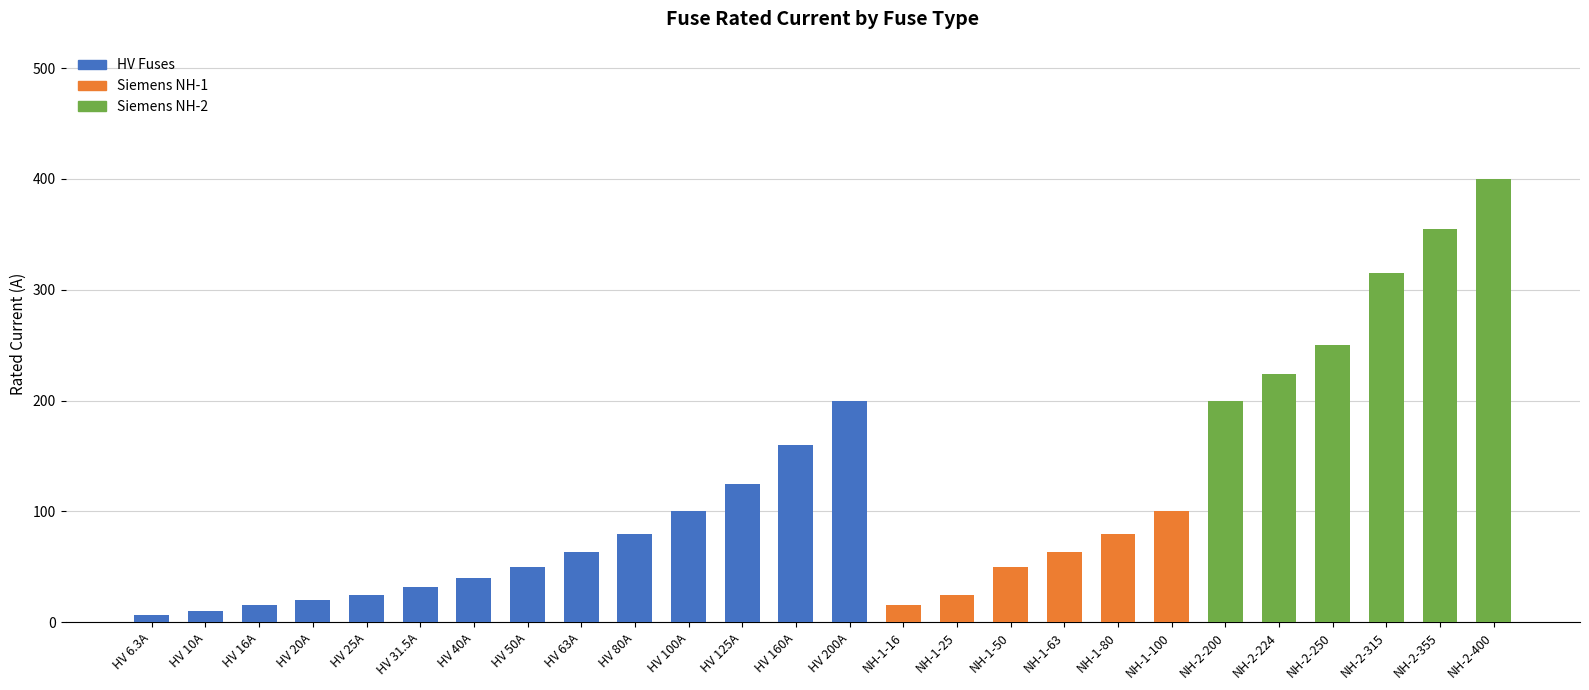

True or false: HV Fuses has a value of 9.2 at HV 6.3A.

False